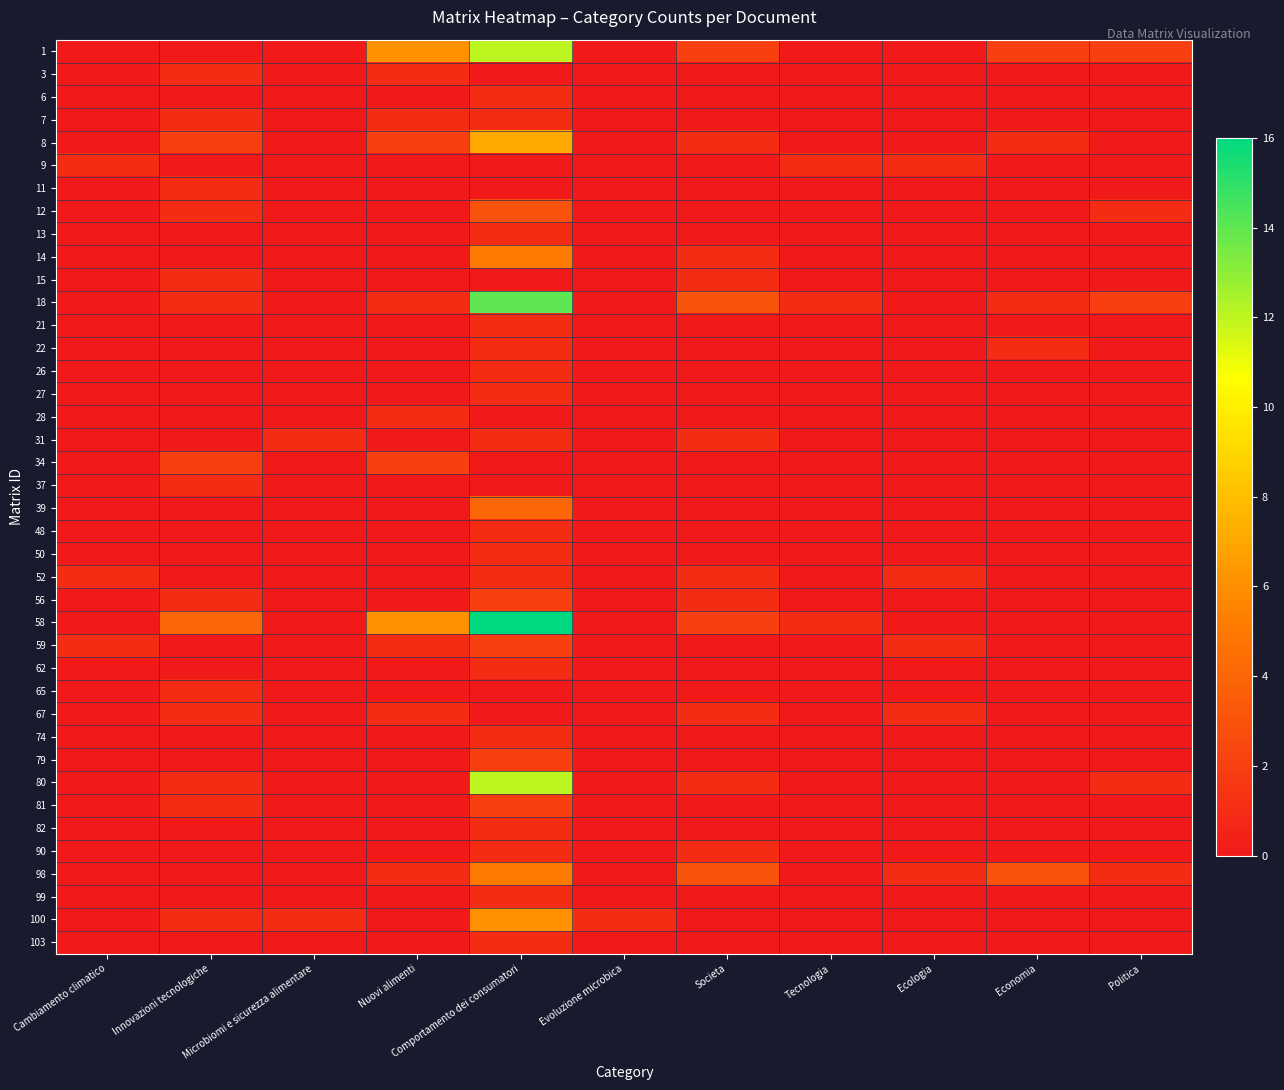

Count the number of data series in this chart.

40